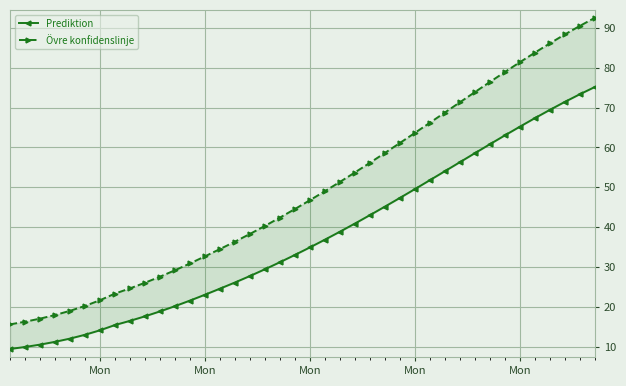

List the series in order of their overall mean, highest first.

Övre konfidenslinje, Prediktion